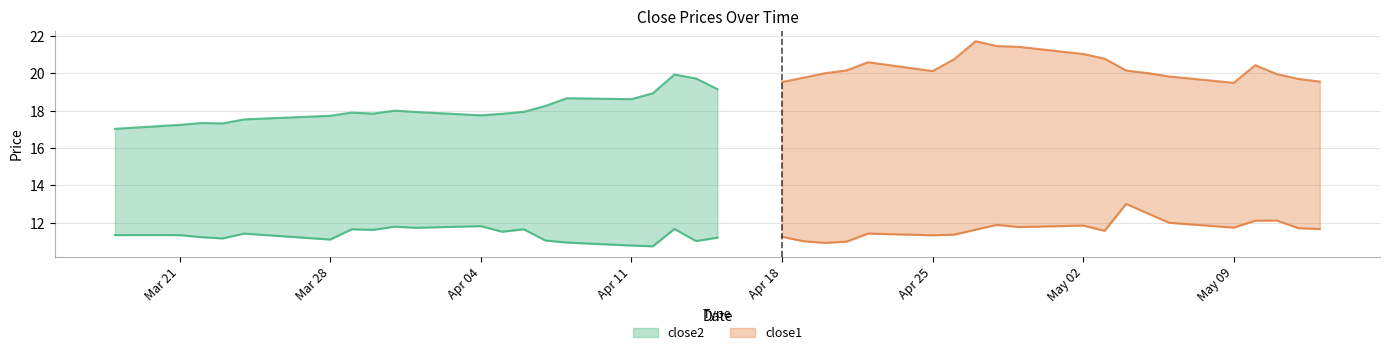

True or false: close2 and close1 intersect in this chart.

False